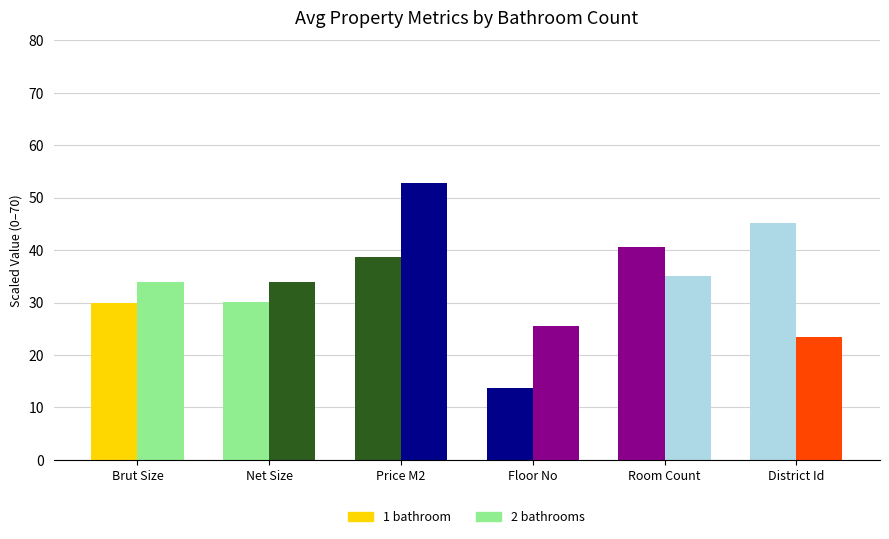

At which label does 2 bathrooms first exceed 33?

Brut Size